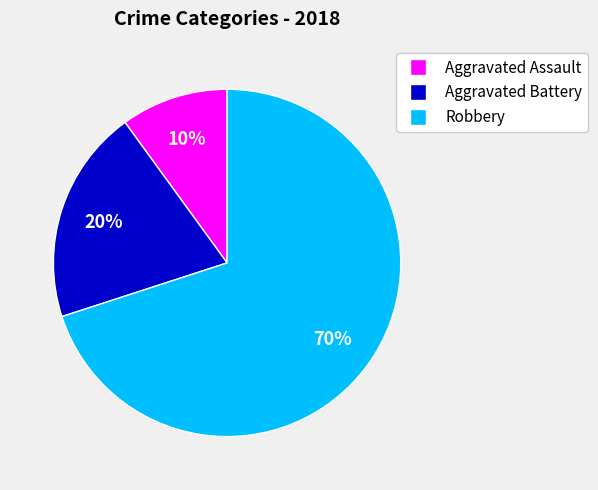

Rank the categories by value from highest to lowest.

Robbery, Aggravated Battery, Aggravated Assault